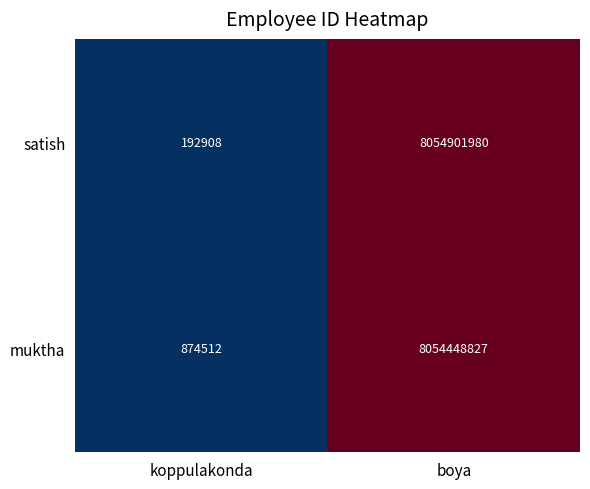

Which category has the lowest value across all series?

koppulakonda